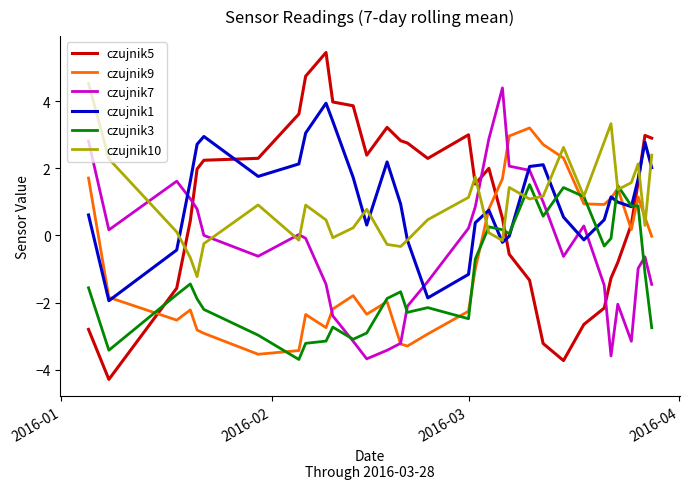

True or false: czujnik1 and czujnik10 intersect in this chart.

True